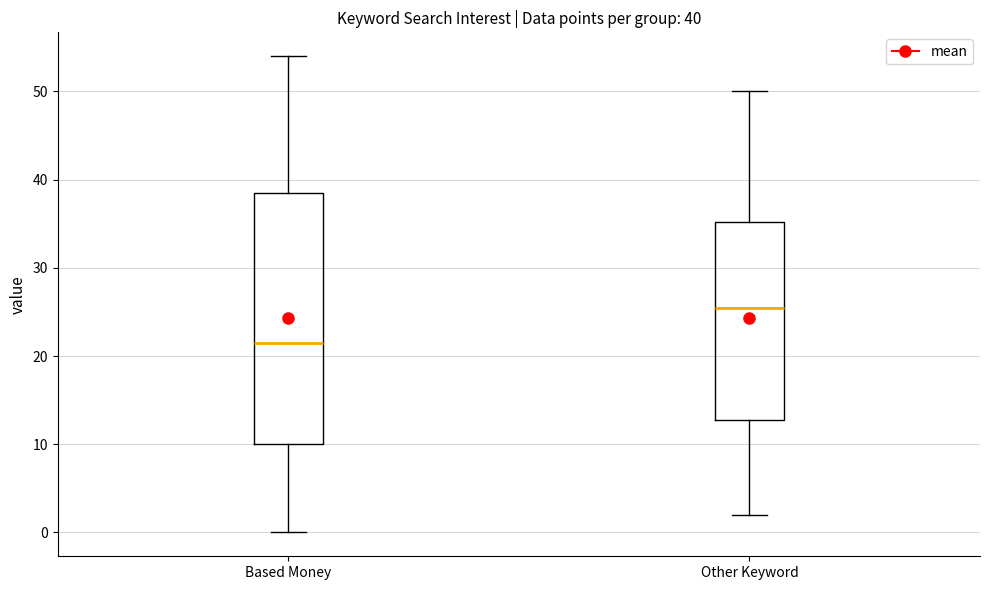

Which box's median line is the highest?

Other Keyword